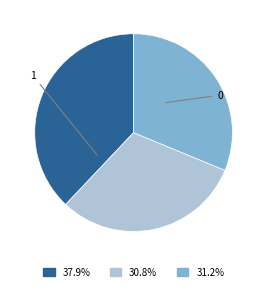

Is there any slice that represents more than half of the pie?

No